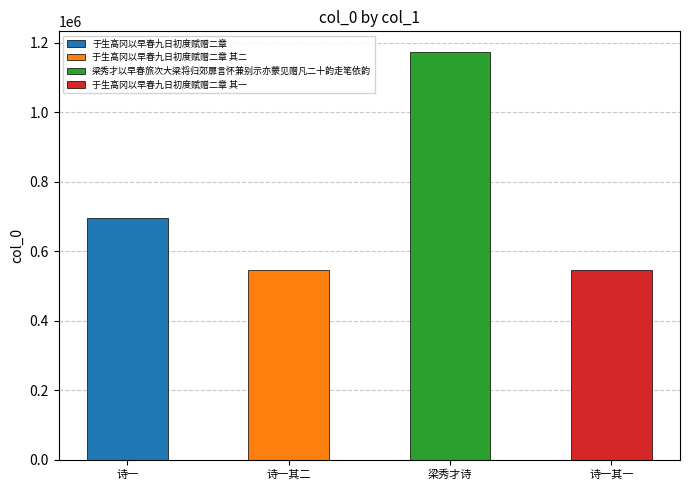

The chart shows a value of 1174495 at 梁秀才诗. True or false?

True